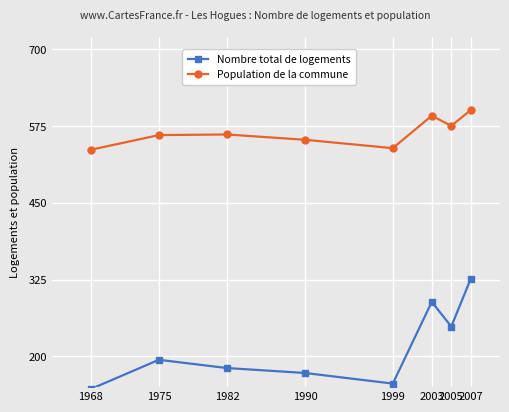

What is the value of the Nombre total de logements point at the 3rd from the left?

181.1